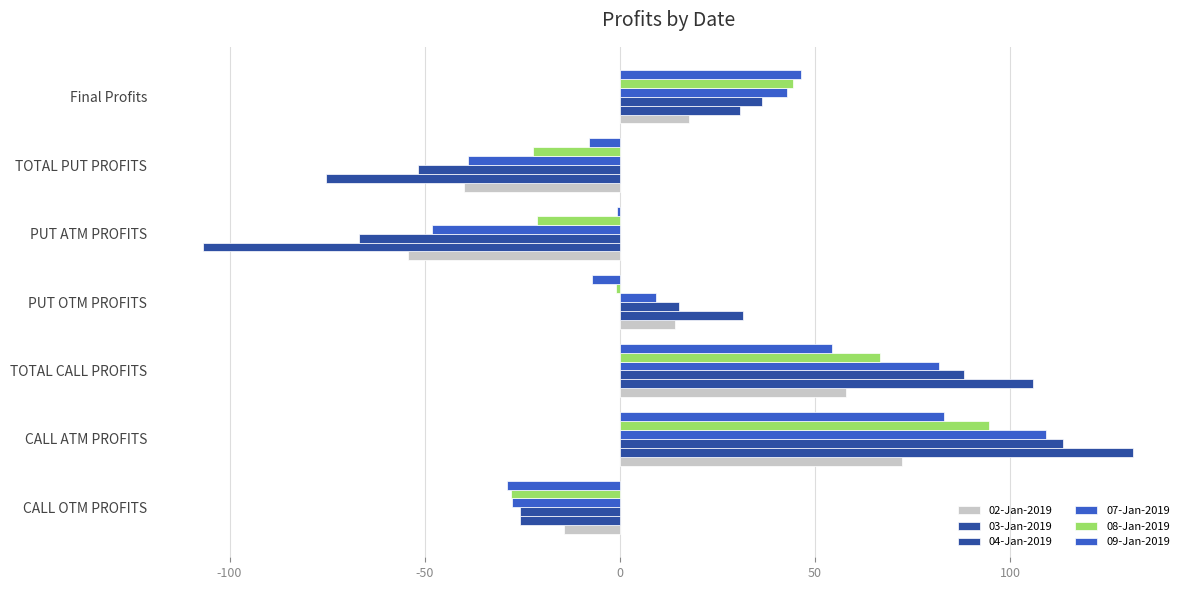

Count the number of data series in this chart.

6